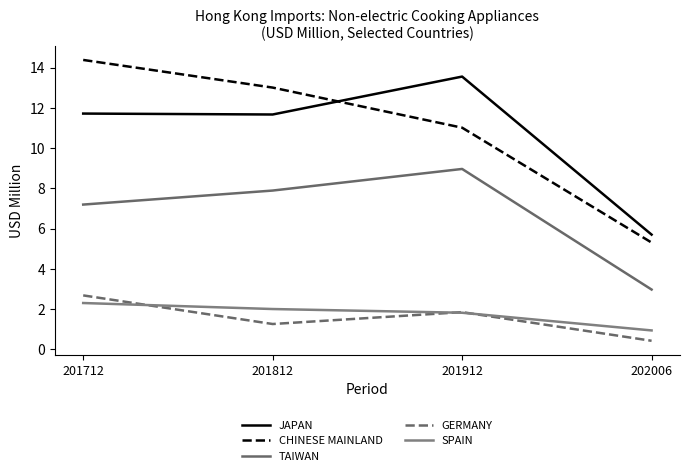

What is the spread (max minus min) of values at 202006?

5.3